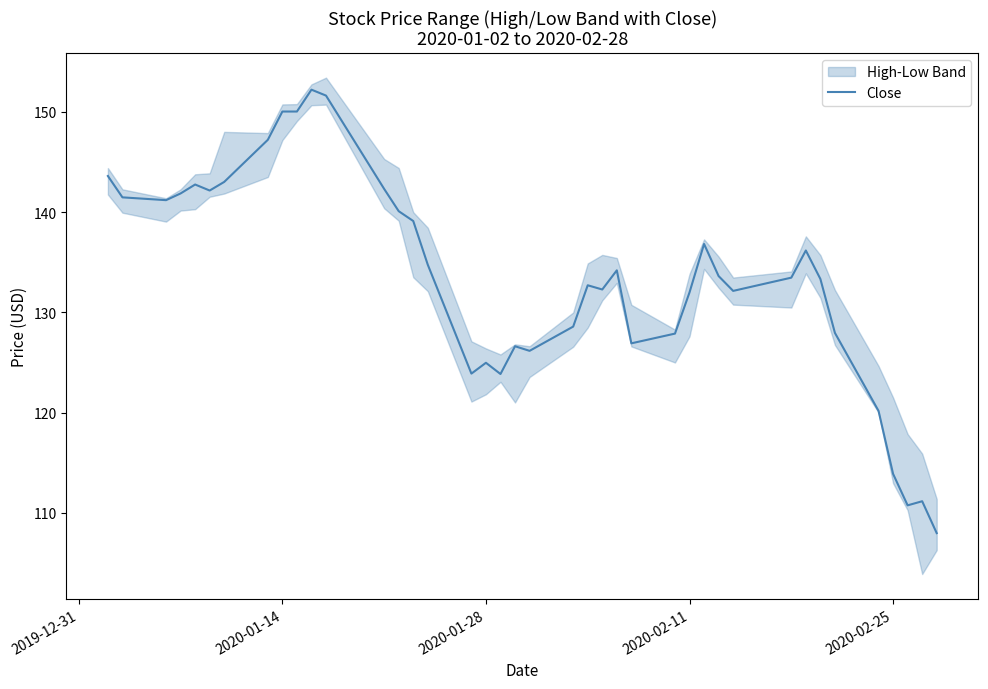

The Close series shows 32.2 at 2020-01-28. True or false?

False